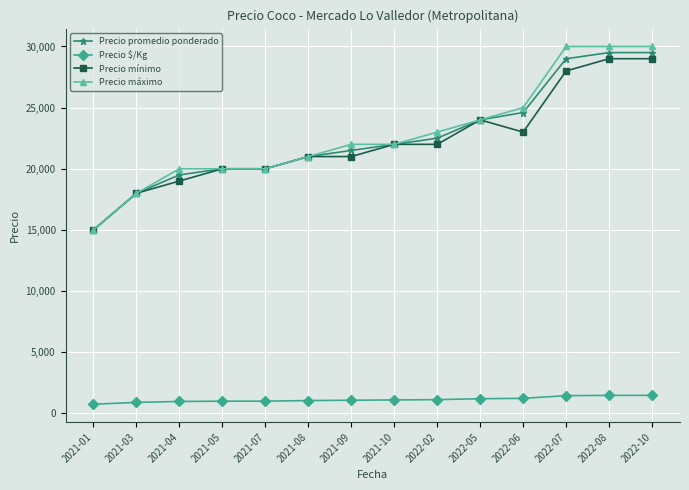

The value of Precio promedio ponderado at 2022-10 is 29500. True or false?

True